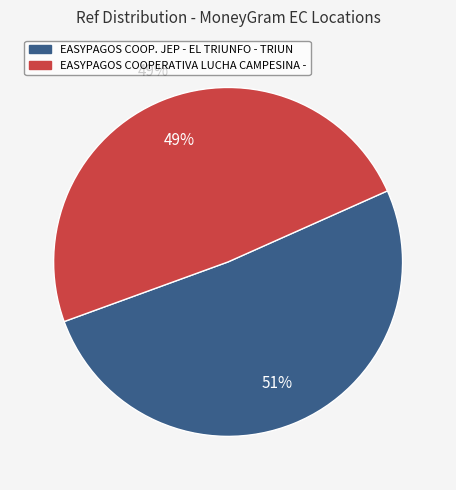

To the nearest percent, what is the difference between the largest and smallest slice percentages?

2%